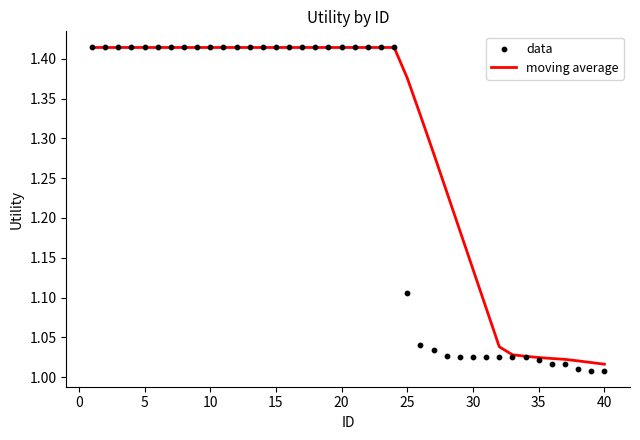

Which series reaches the minimum Y coordinate?

data